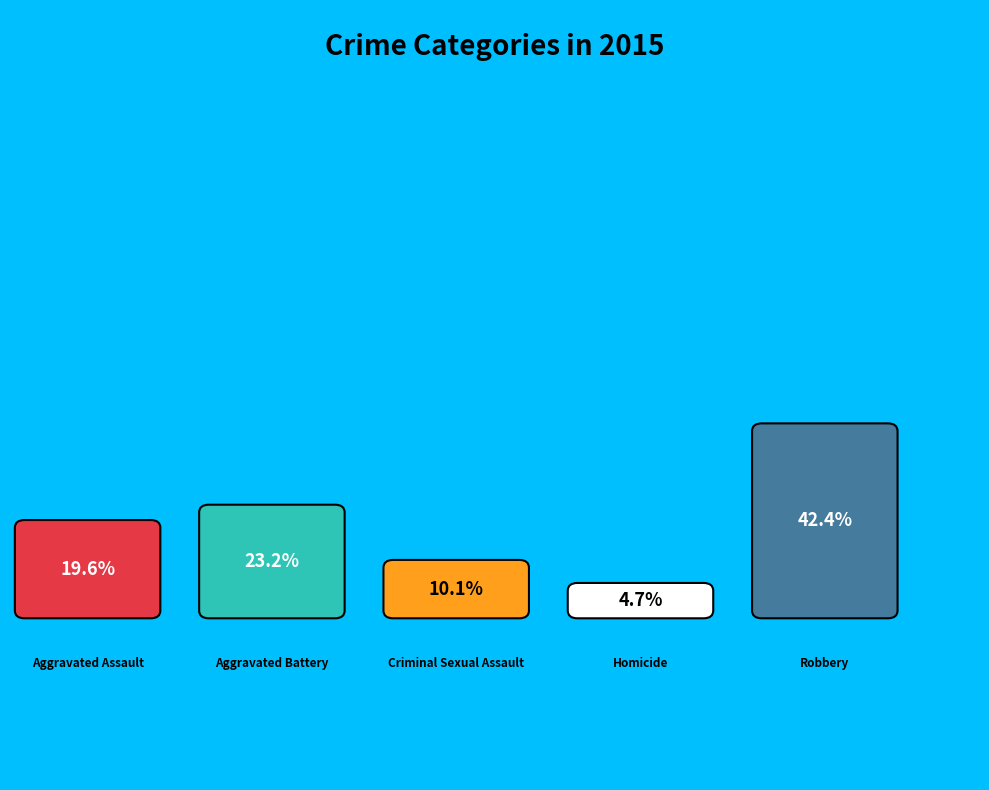

Does Criminal Sexual Assault account for over 50% of the chart?

No